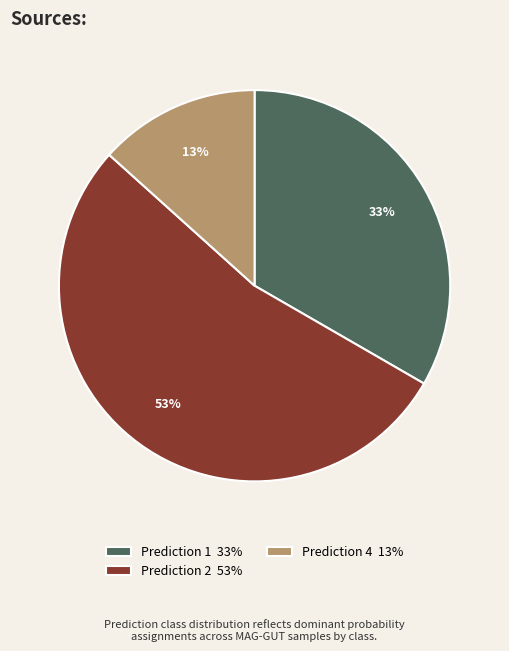

To the nearest percent, what portion does Prediction 1 33% represent?

33%